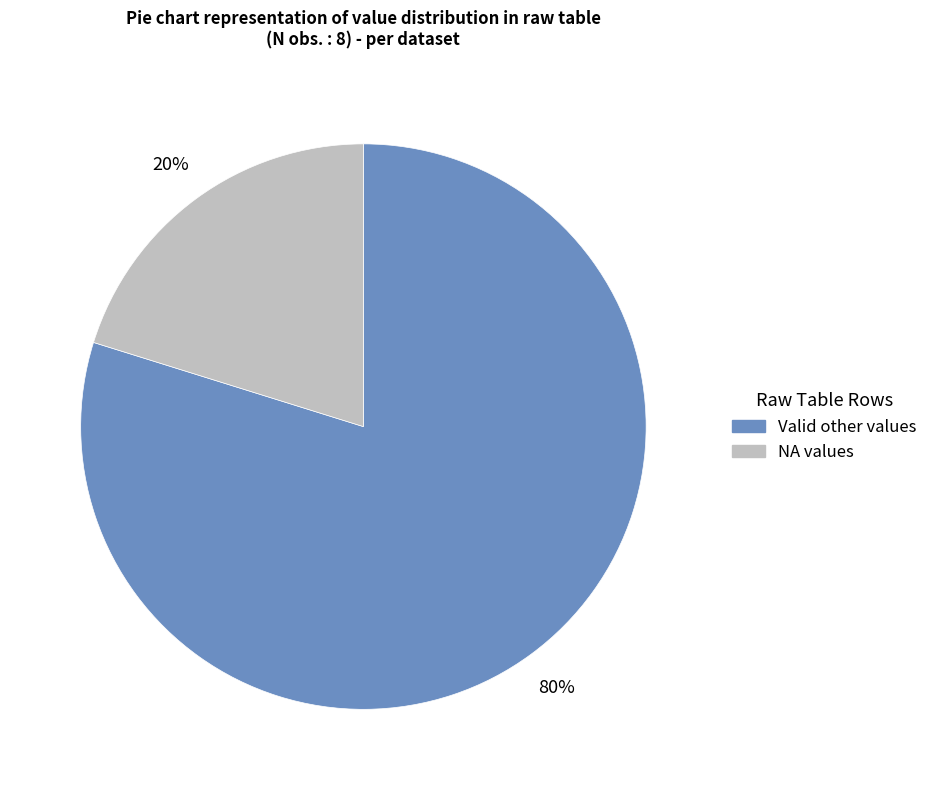

To the nearest percent, what is the average slice percentage?

50%